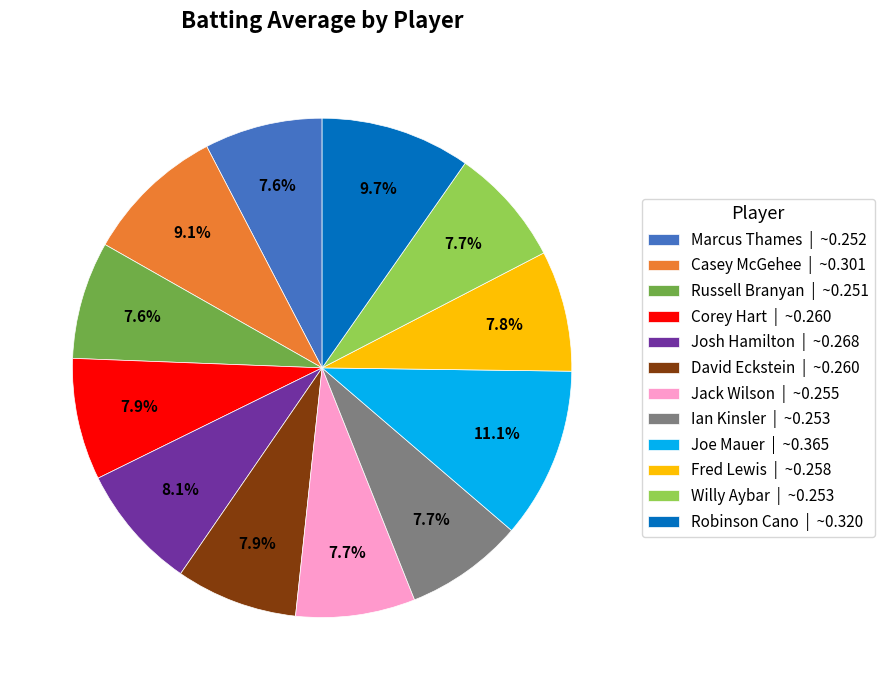

Count the number of slices in the pie.

12